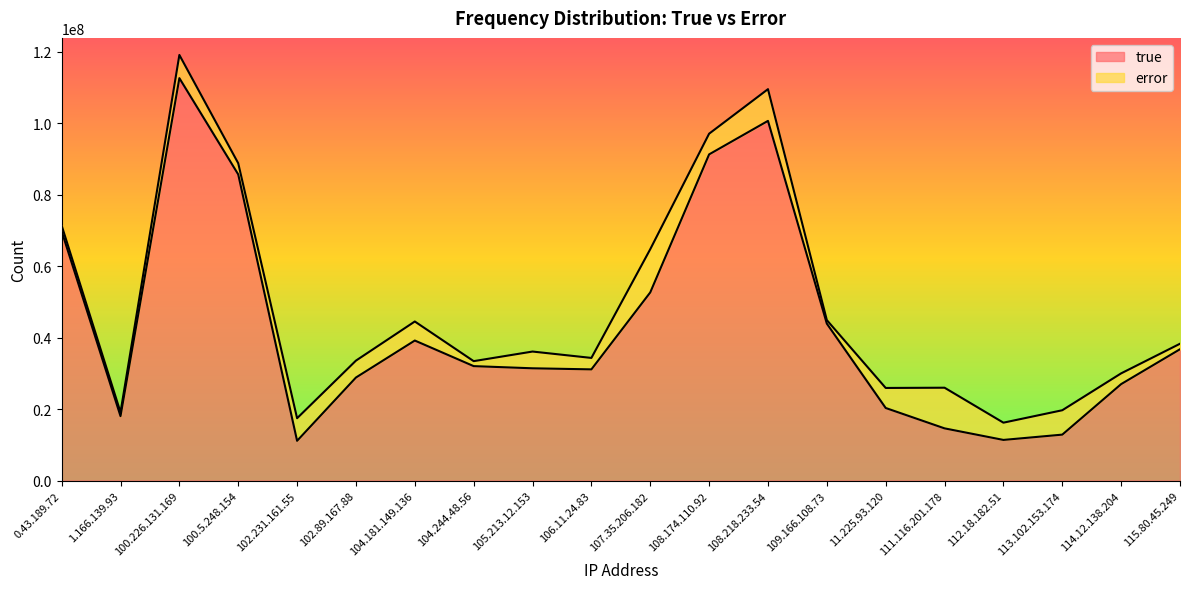

How many interior local peaks (higher than both neighbors) does the data have?

3